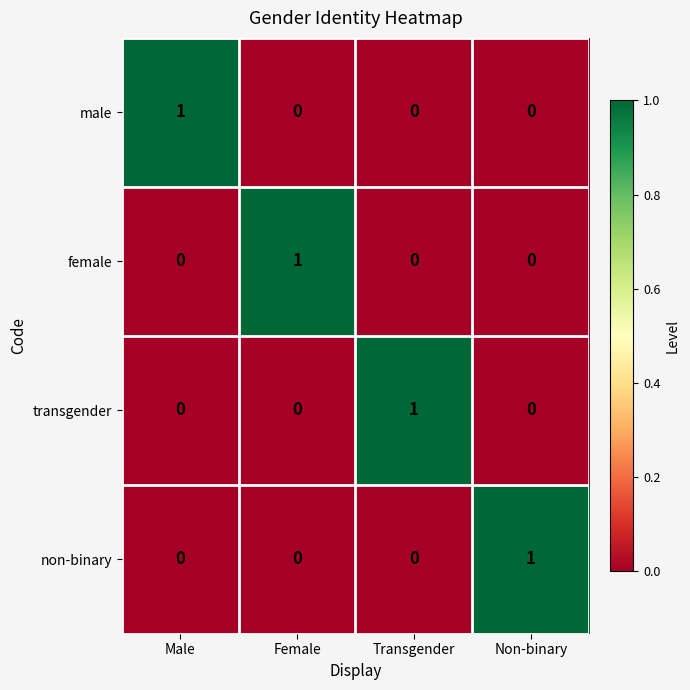

Is it true that male equals 0 at Transgender?

True